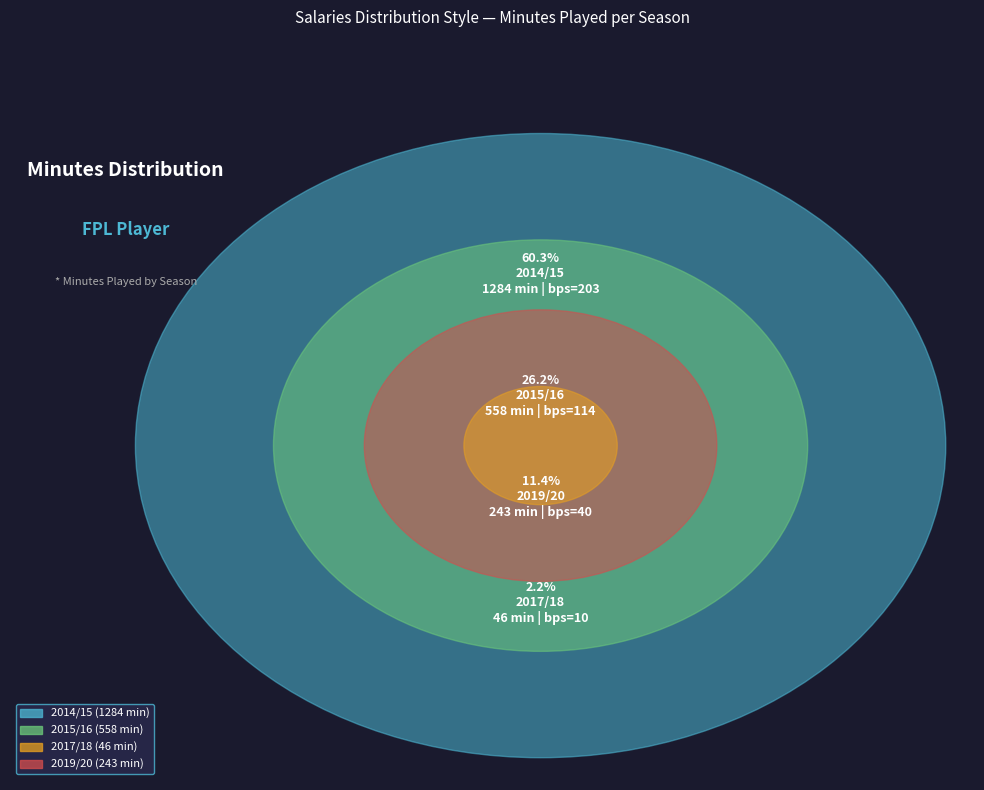

Which category accounts for the majority?

2014/15 (bps=203)